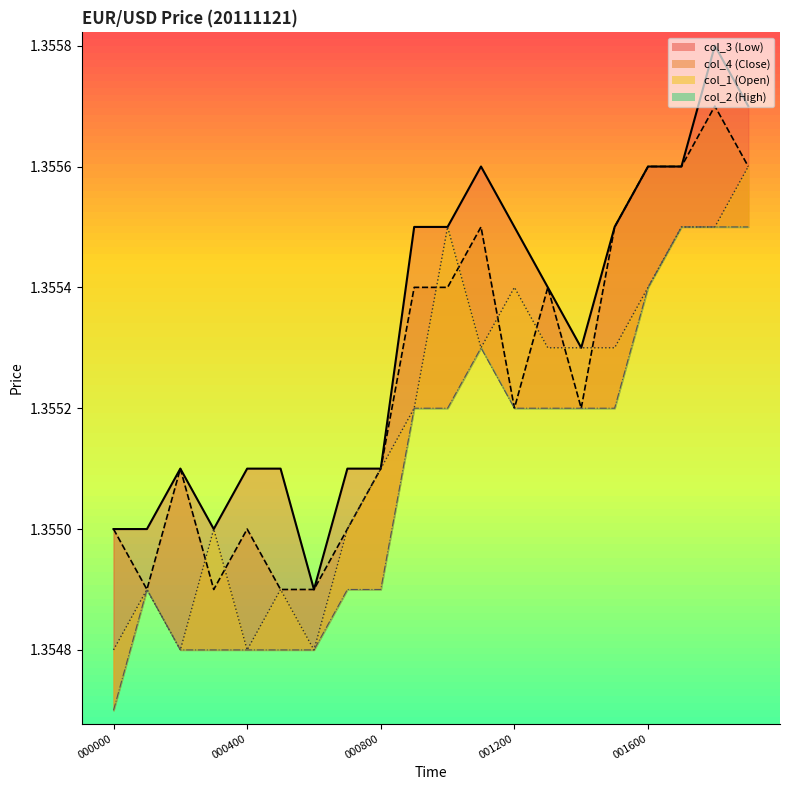

True or false: col_1 has a value of 0.6 at 001100.

False